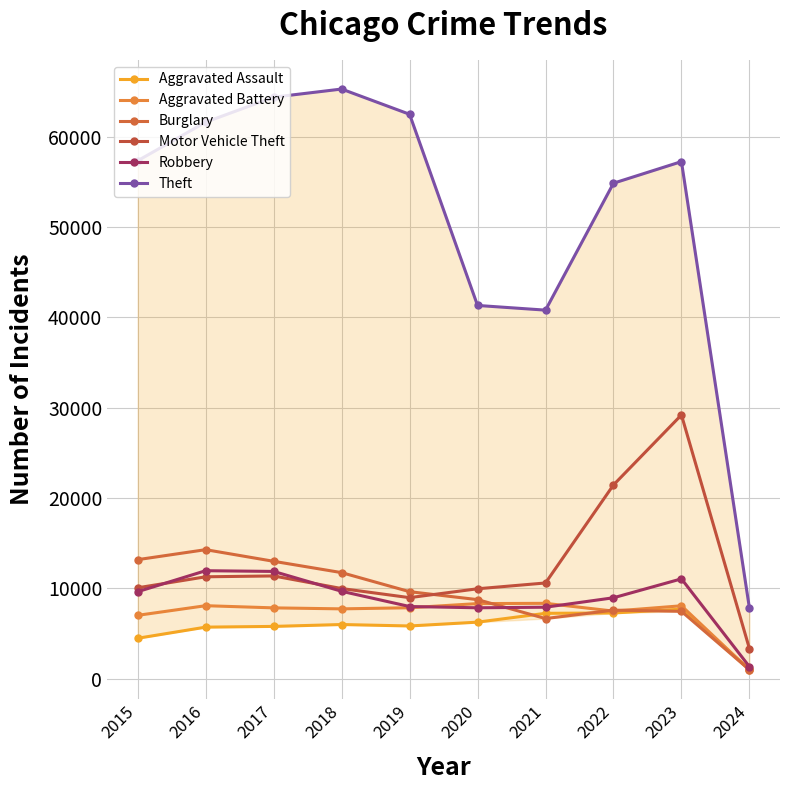

Which series changed the most between 2016 and 2017?

Theft